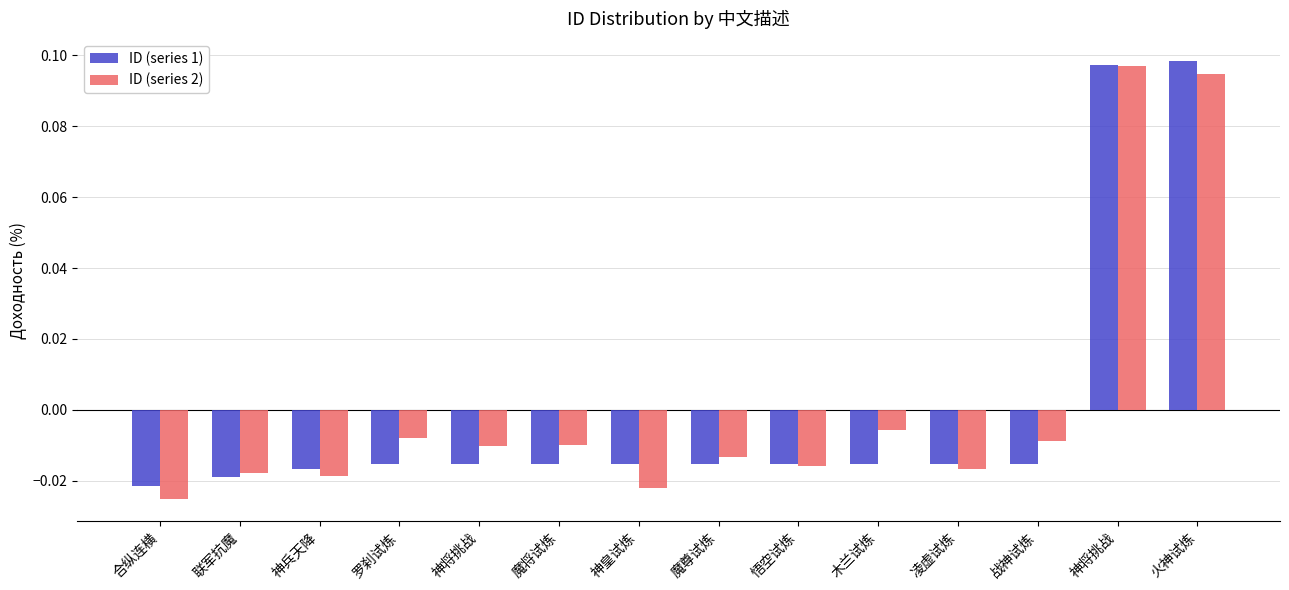

Rank the series by their maximum value, from highest to lowest.

ID (series 1), ID (series 2)